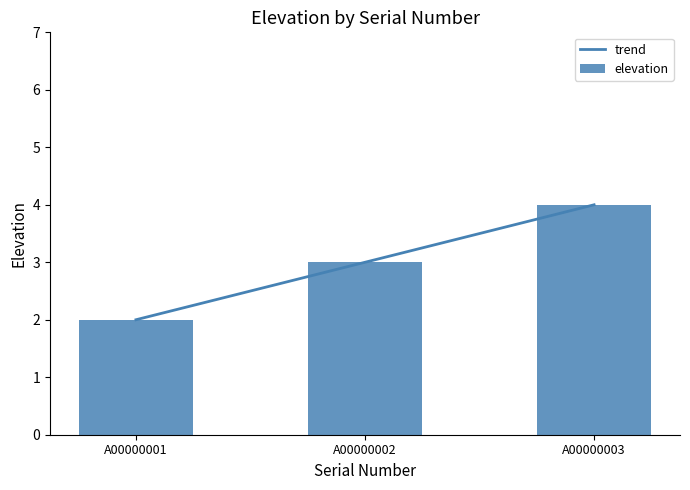

The chart shows a value of 4 at A00000003. True or false?

True